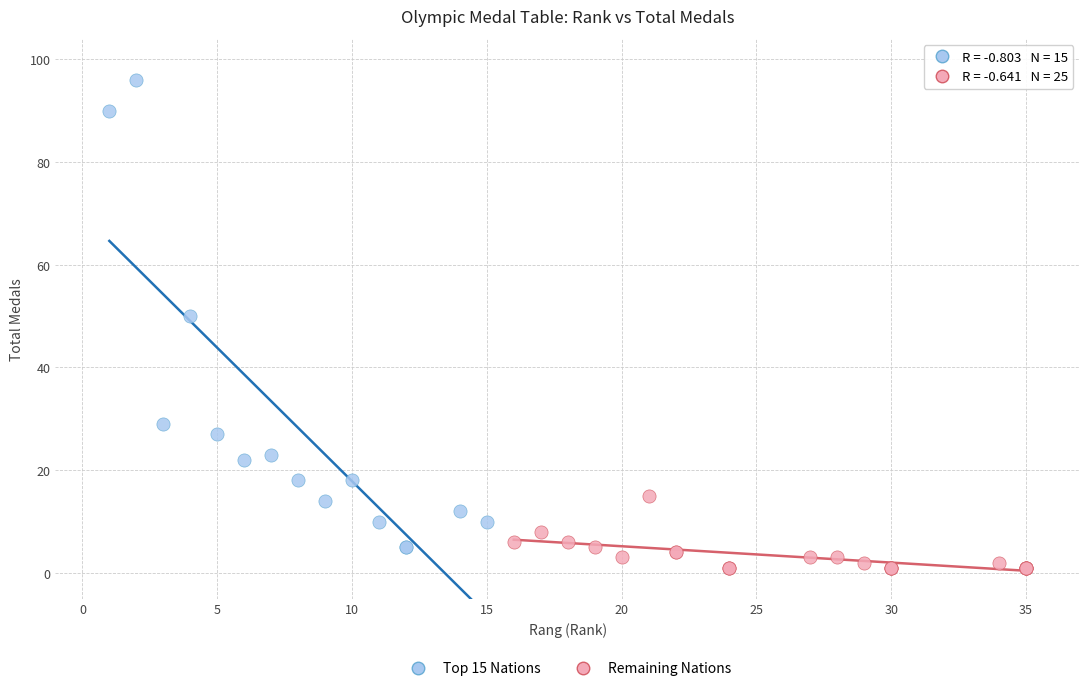

What are all the series names shown in the legend?

Top 15 Nations, Remaining Nations